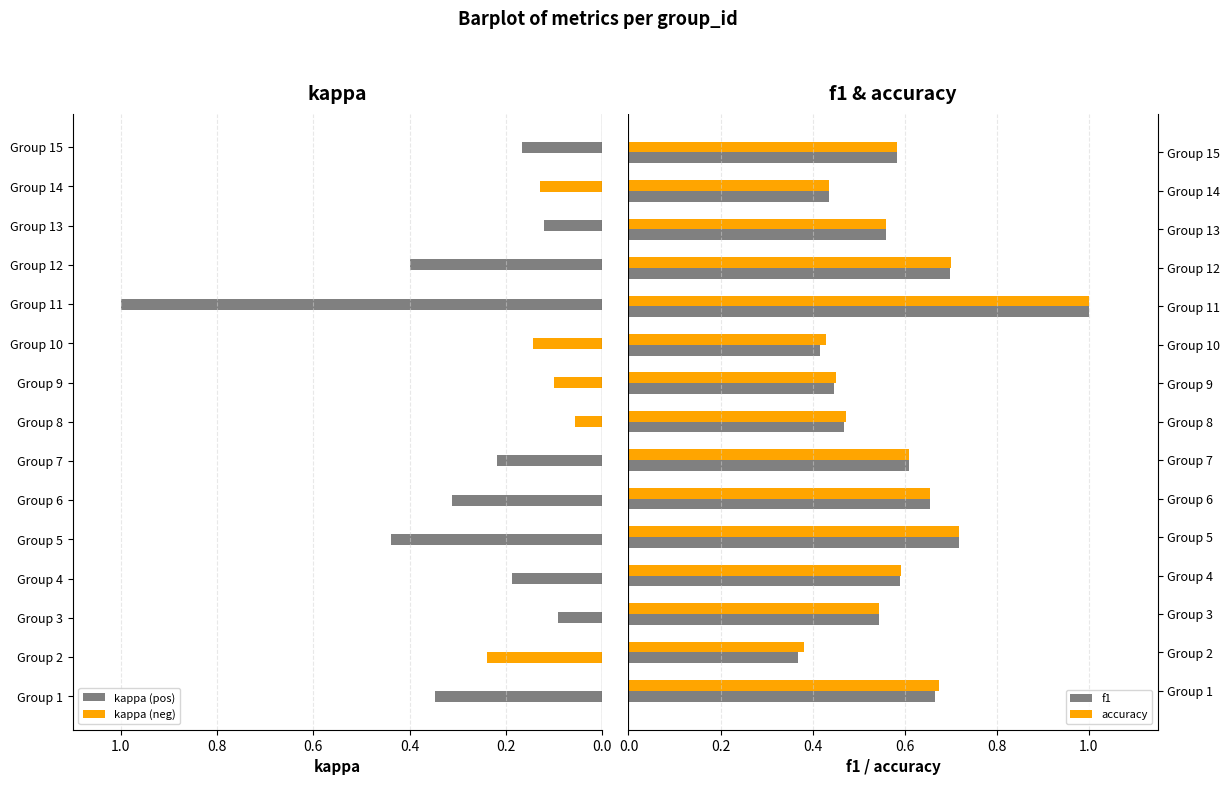

Which series has the largest total across all categories?

accuracy